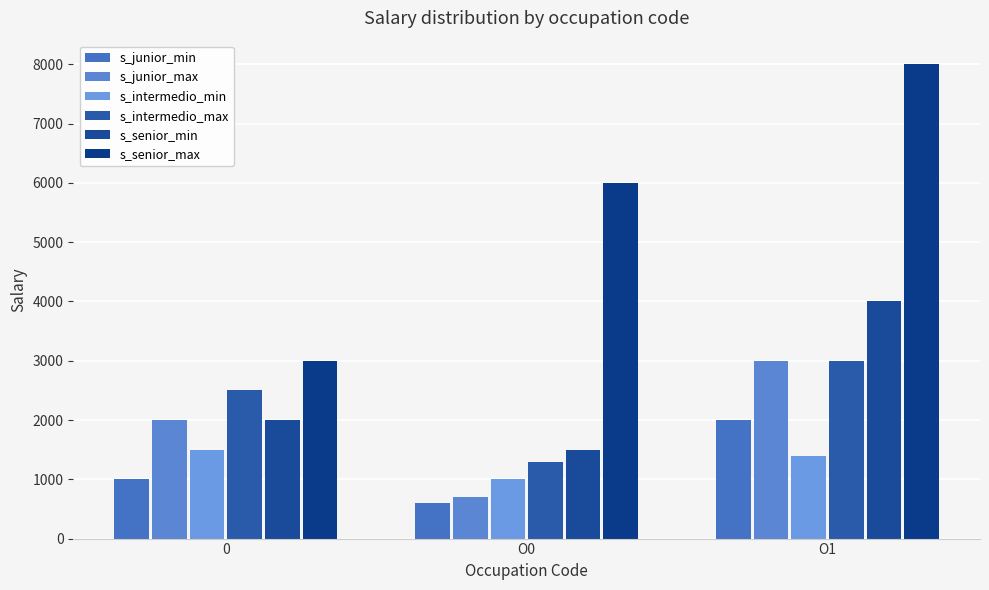

At O0, list the series in order from largest to smallest.

s_senior_max, s_senior_min, s_intermedio_max, s_intermedio_min, s_junior_max, s_junior_min